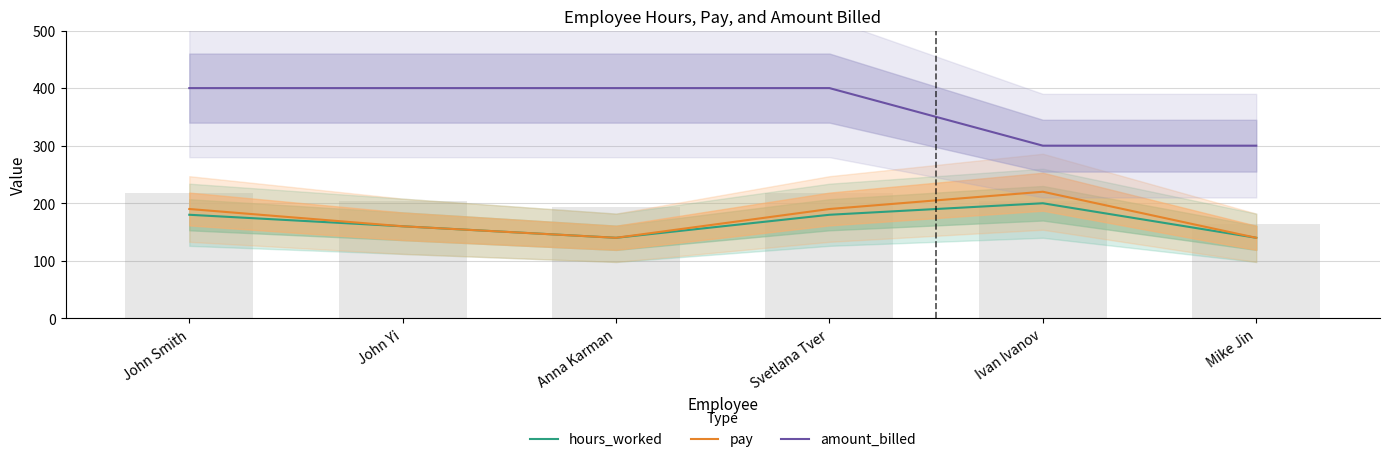

At which label does pay reach its peak?

Ivan Ivanov